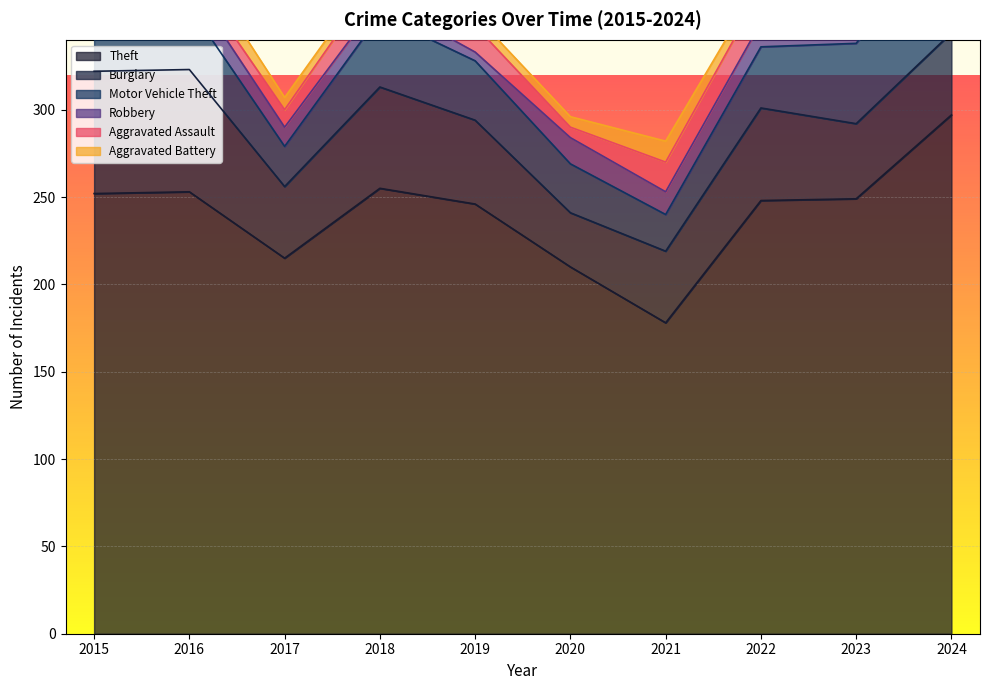

The Robbery series shows 5 at 2019. True or false?

True